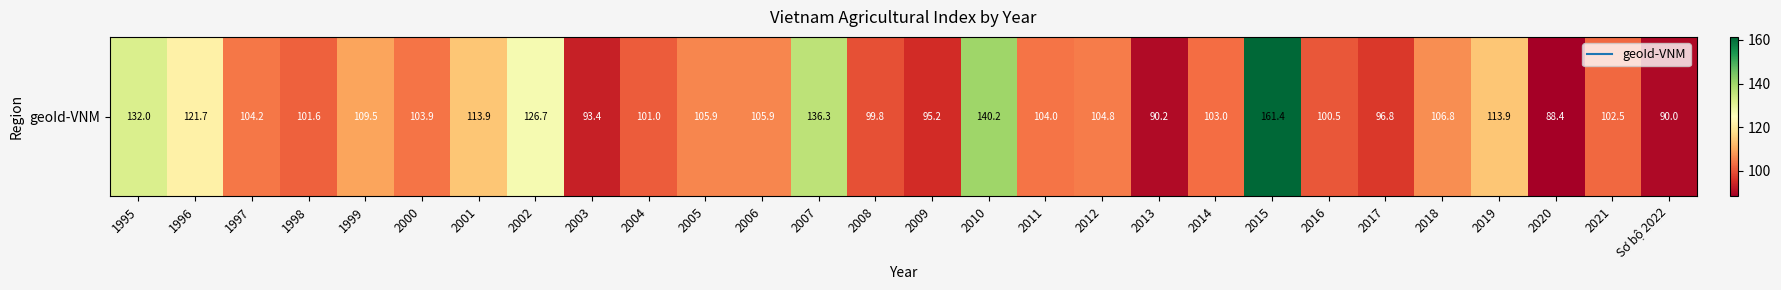

What is the difference between the values at 1998 and 2004?

0.6